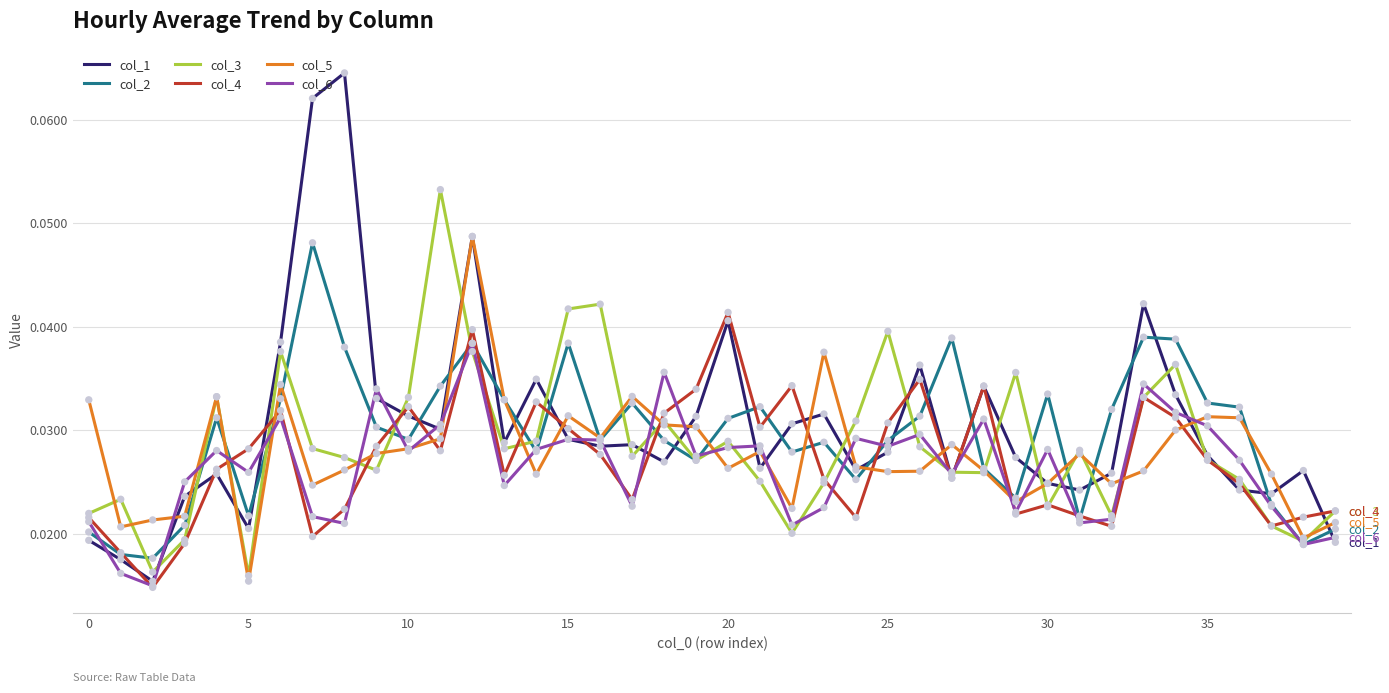

Rank the series by their average value, from highest to lowest.

col_1, col_2, col_3, col_5, col_4, col_6